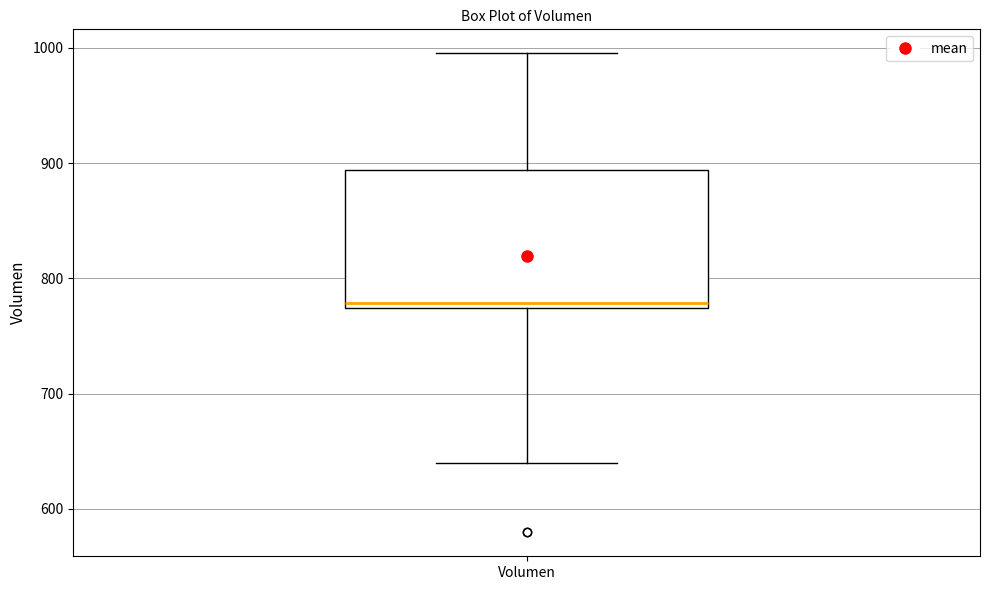

Where does the upper whisker of the box for Volumen end on the y-axis? The values are not printed on the chart, so give them approximately, as read against the axis.

1000